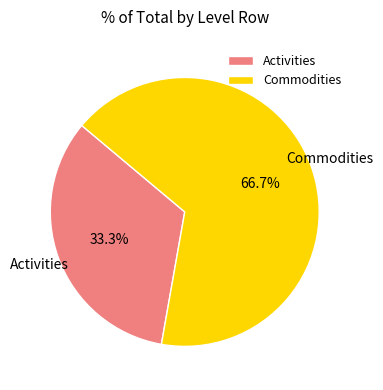

What percentage is the Commodities slice, to the nearest percent?

67%